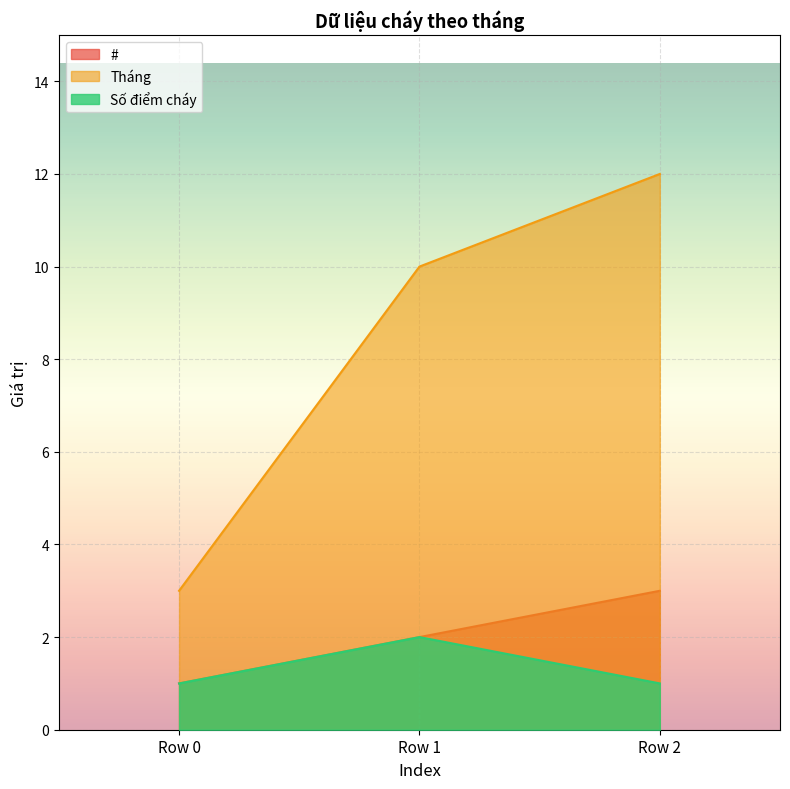

Count the Tháng values in the range 3 to 12.

3